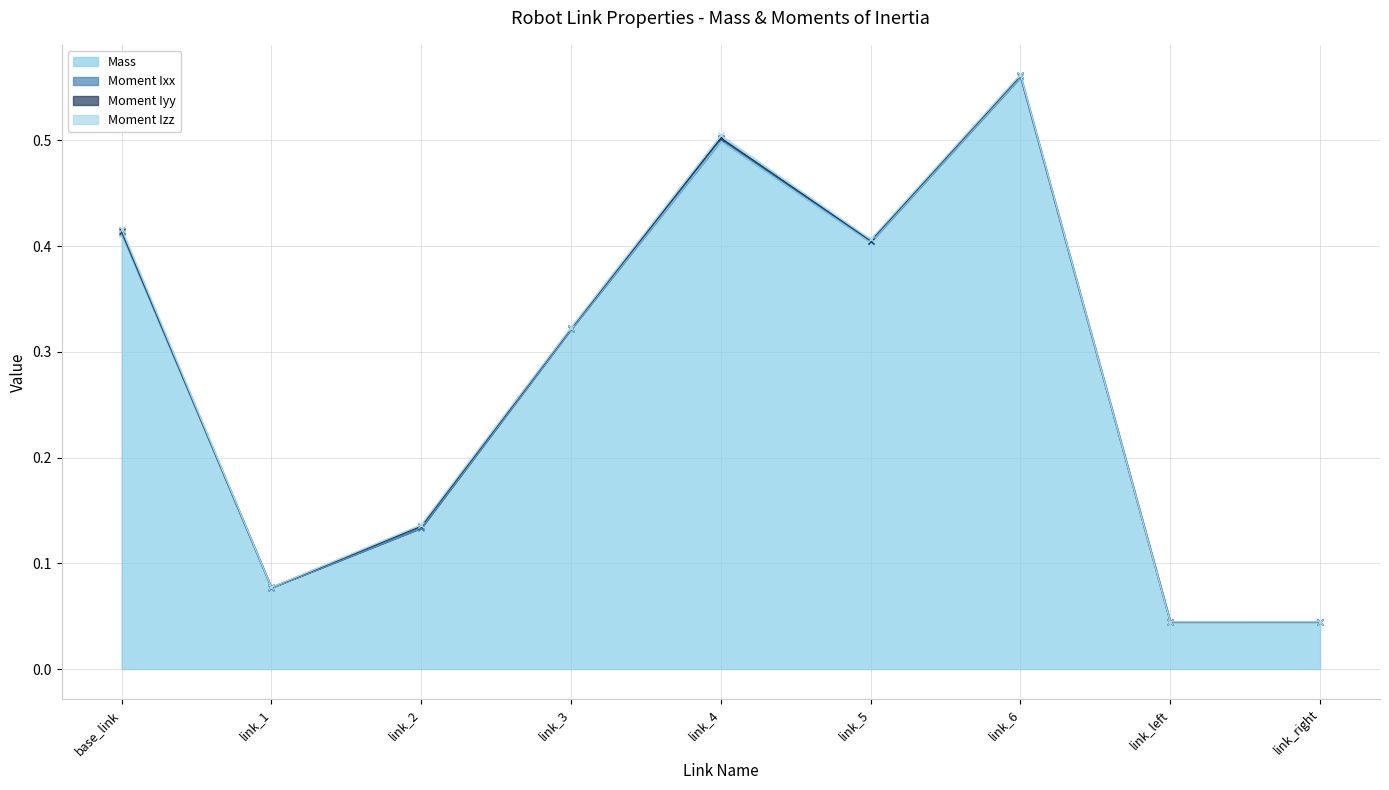

True or false: Moment Izz and Mass cross at least once.

False